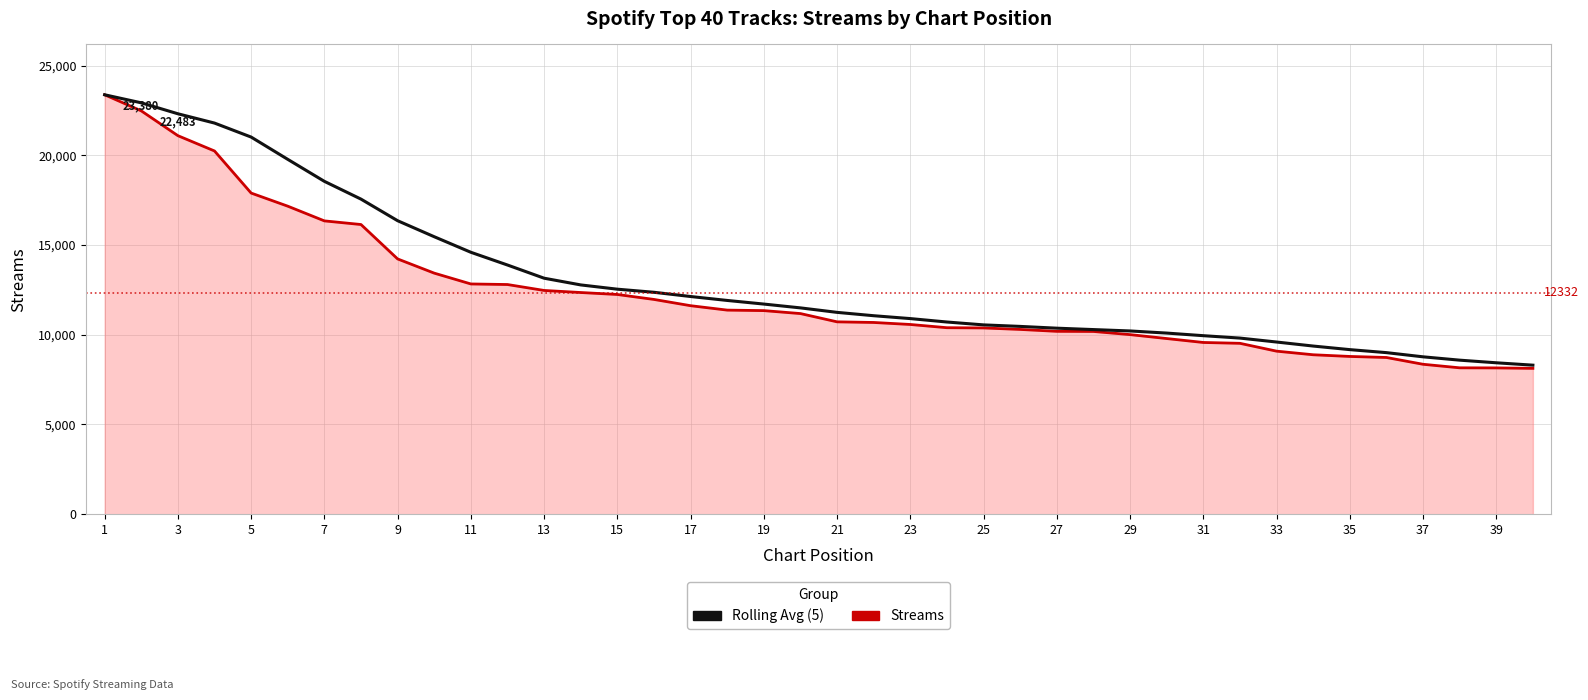

What is the smallest value displayed?

8129.0